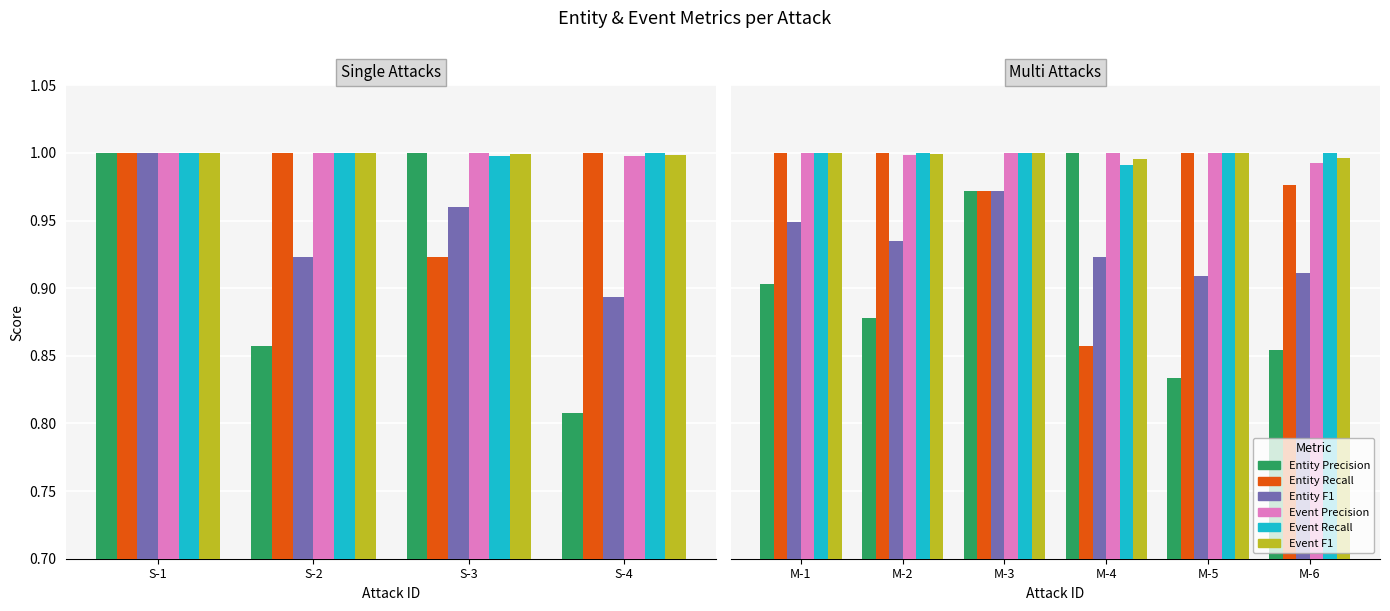

What is the value of the Event Precision bar at the 1st from the left?

1.0